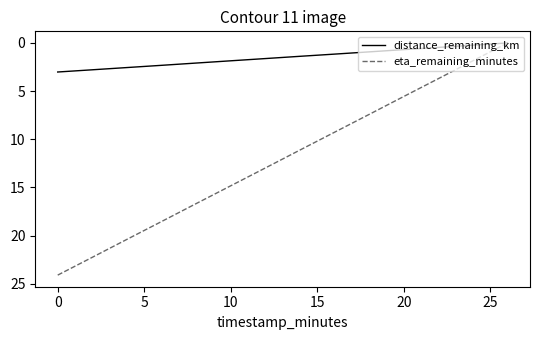

Which series has the largest range (max minus min)?

eta_remaining_minutes